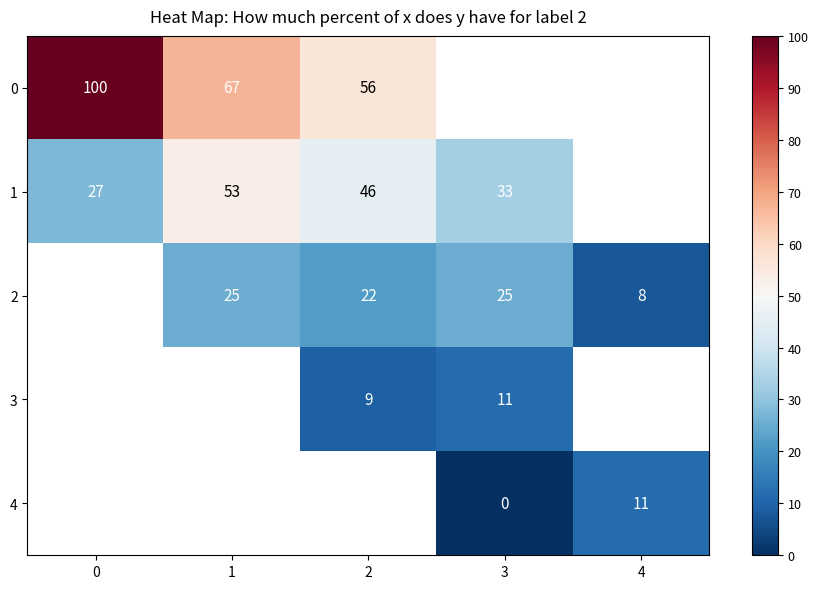

The value of 3 at 2 is 2.0. True or false?

False